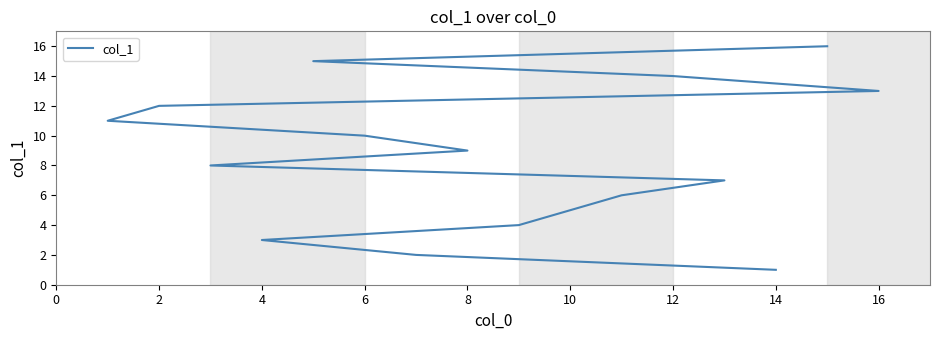

Does the chart have visible grid lines?

No